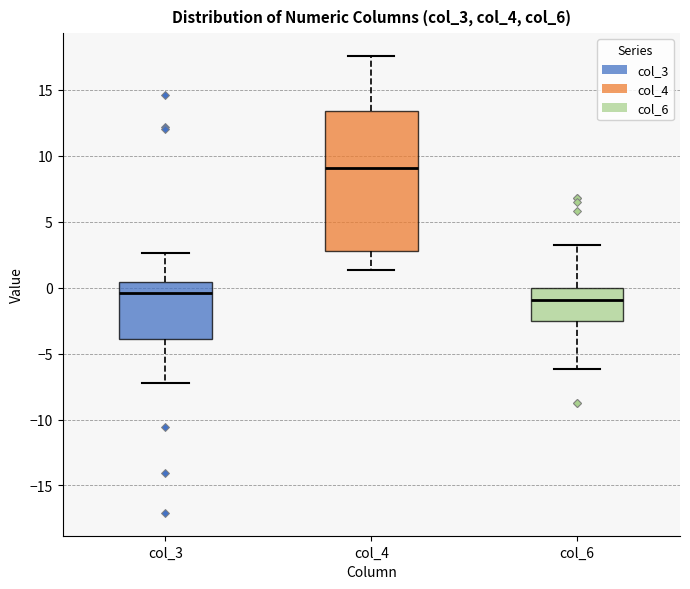

Reading left to right, read every box against the y-axis: the position of its median line, the range the box covers, and the ends of its whiskers. The values are not printed on the chart, so give them approximately, as read against the axis.

col_3: median -0.5, box -4.0 to 0.5, whiskers -7.0 to 2.5
col_4: median 9.0, box 3.0 to 13.5, whiskers 1.5 to 17.5
col_6: median -1.0, box -2.5 to 0.0, whiskers -6.0 to 3.5